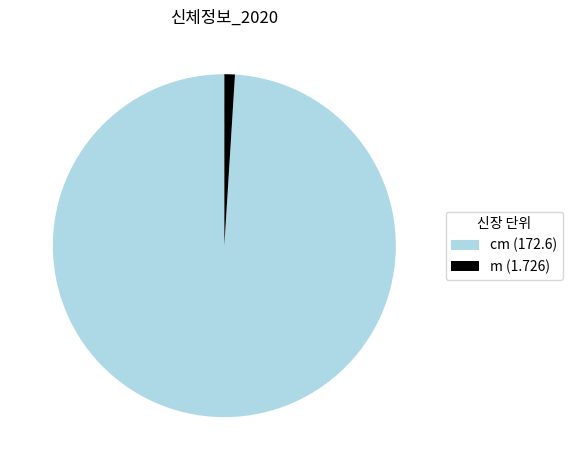

Between cm (172.6) and m (1.726), which is larger?

cm (172.6)